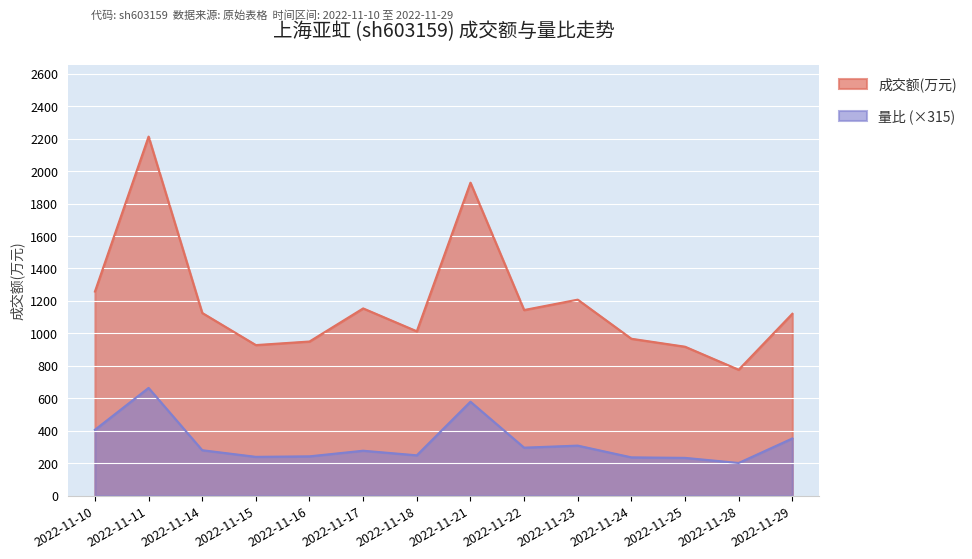

In 量比, how many points are higher than both neighbors (excluding endpoints)?

4